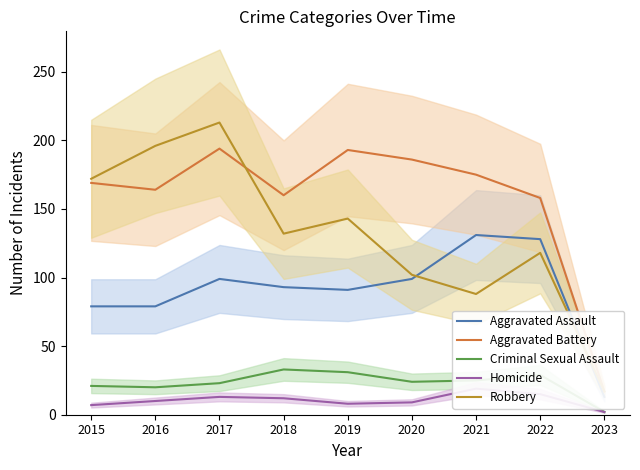

What are all the series names shown in the legend?

Aggravated Assault, Aggravated Battery, Criminal Sexual Assault, Homicide, Robbery